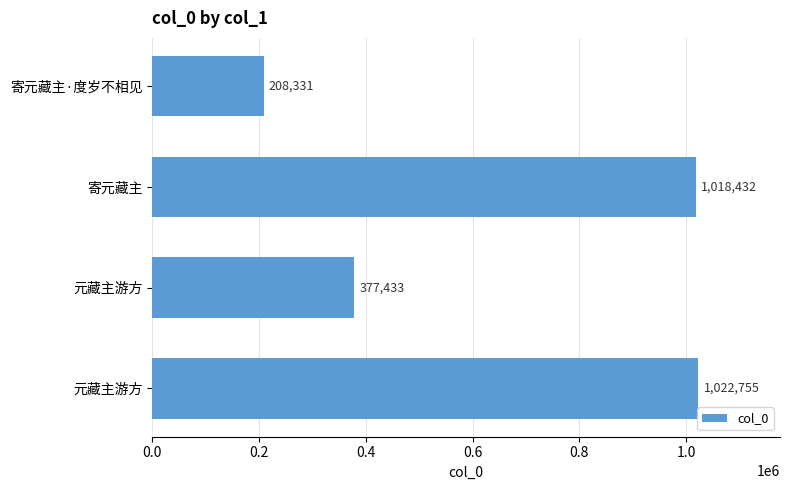

Are the bars grouped side by side (vs. stacked)?

No